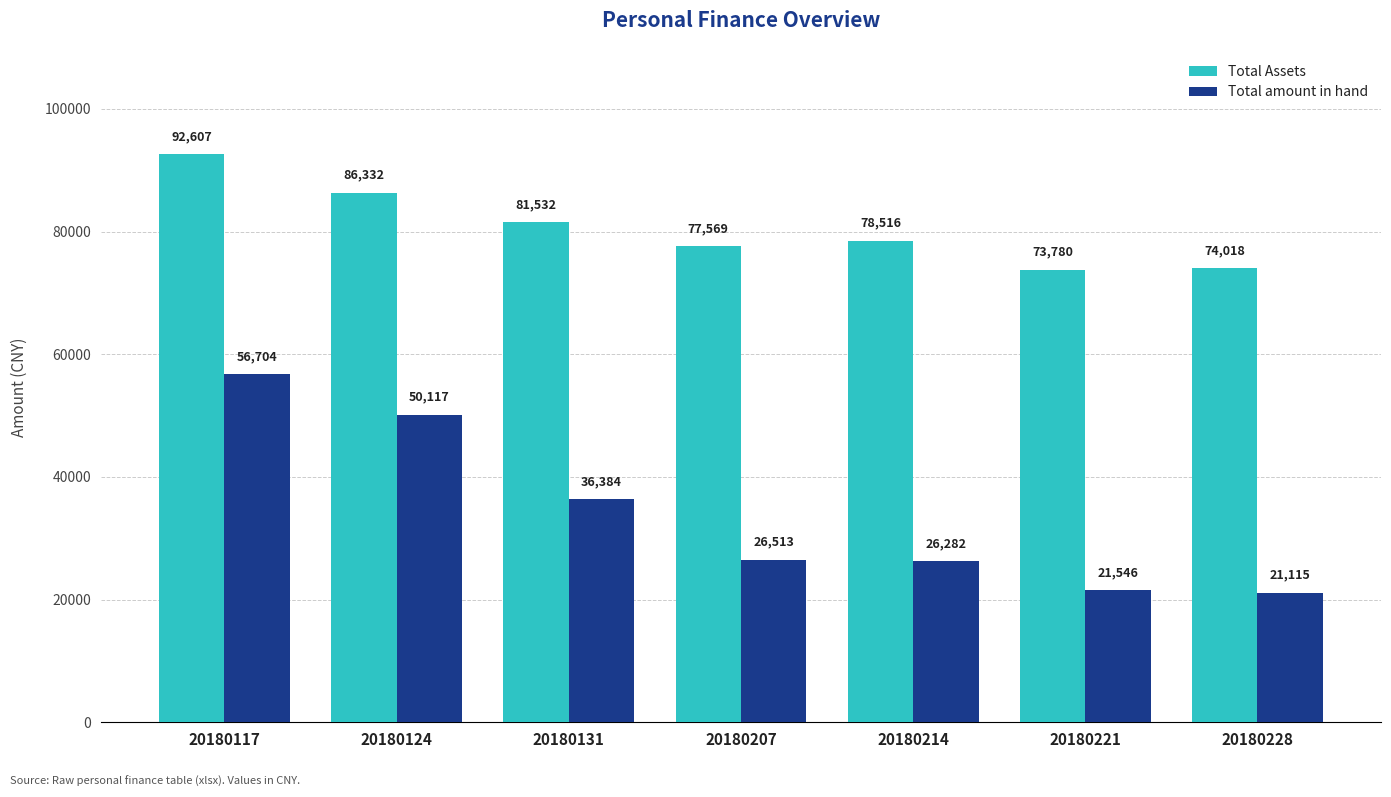

At which label does Total amount in hand reach its minimum?

20180228